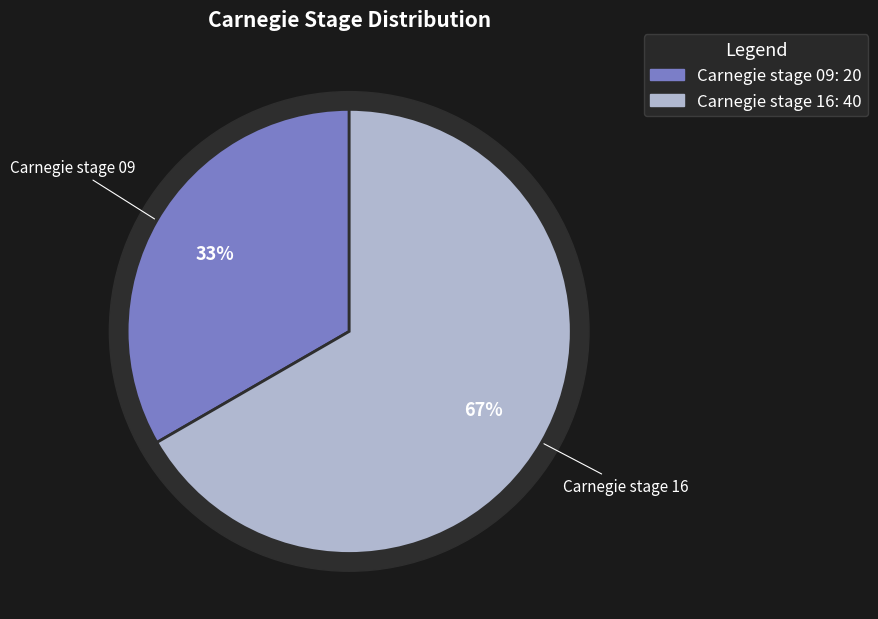

Which category has the smallest portion of the pie?

Carnegie stage 09